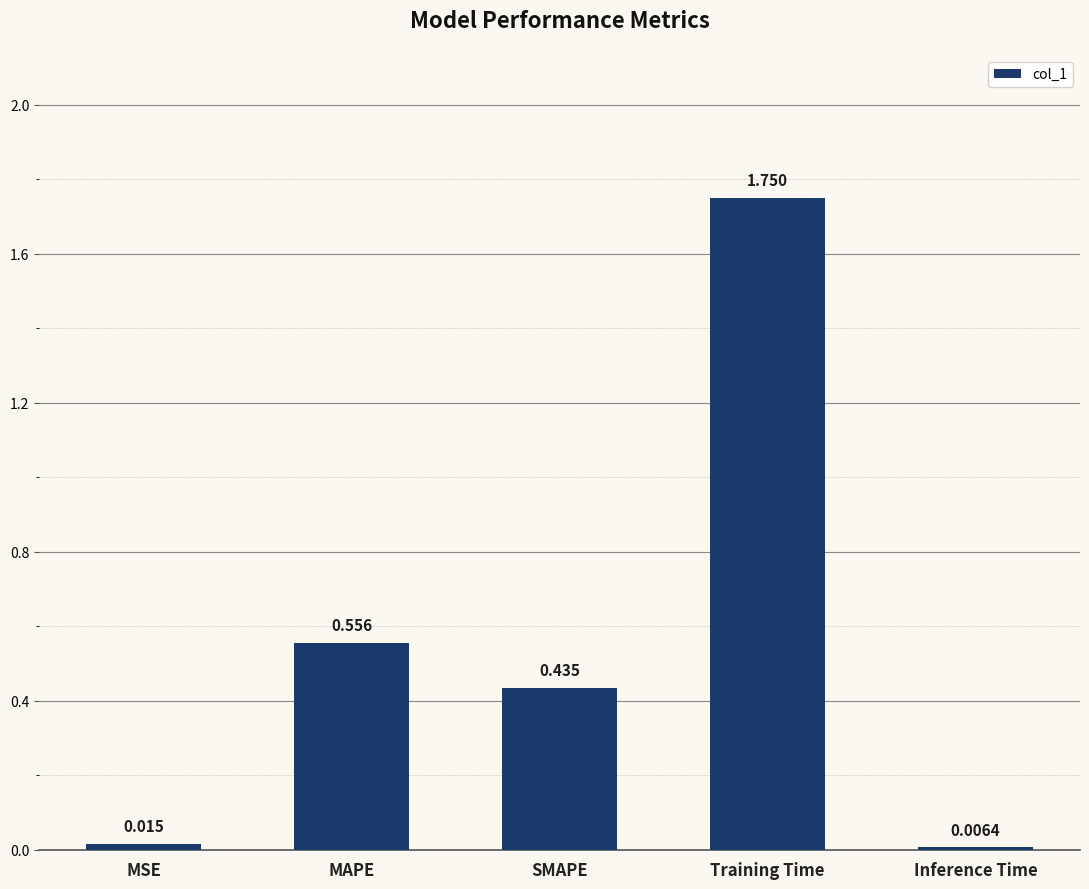

Which category has the lowest value across all series?

Inference Time